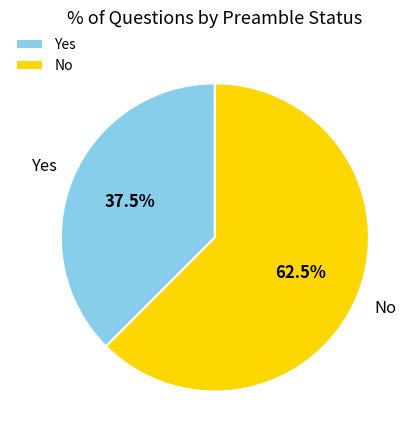

Combined, what portion of the pie is No and Yes?

100.0%